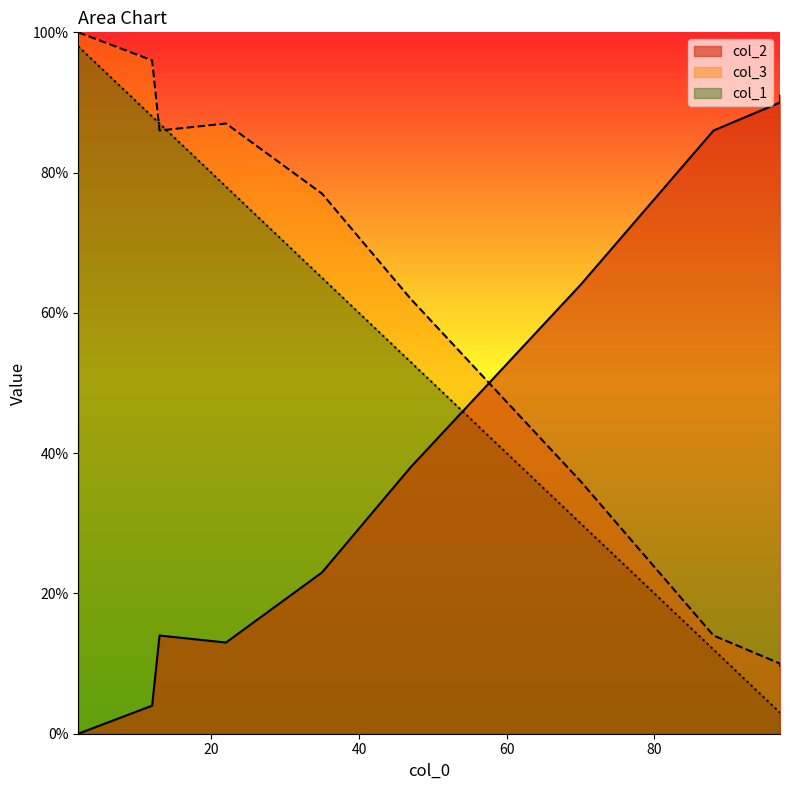

Which category has the highest value across all series?

2